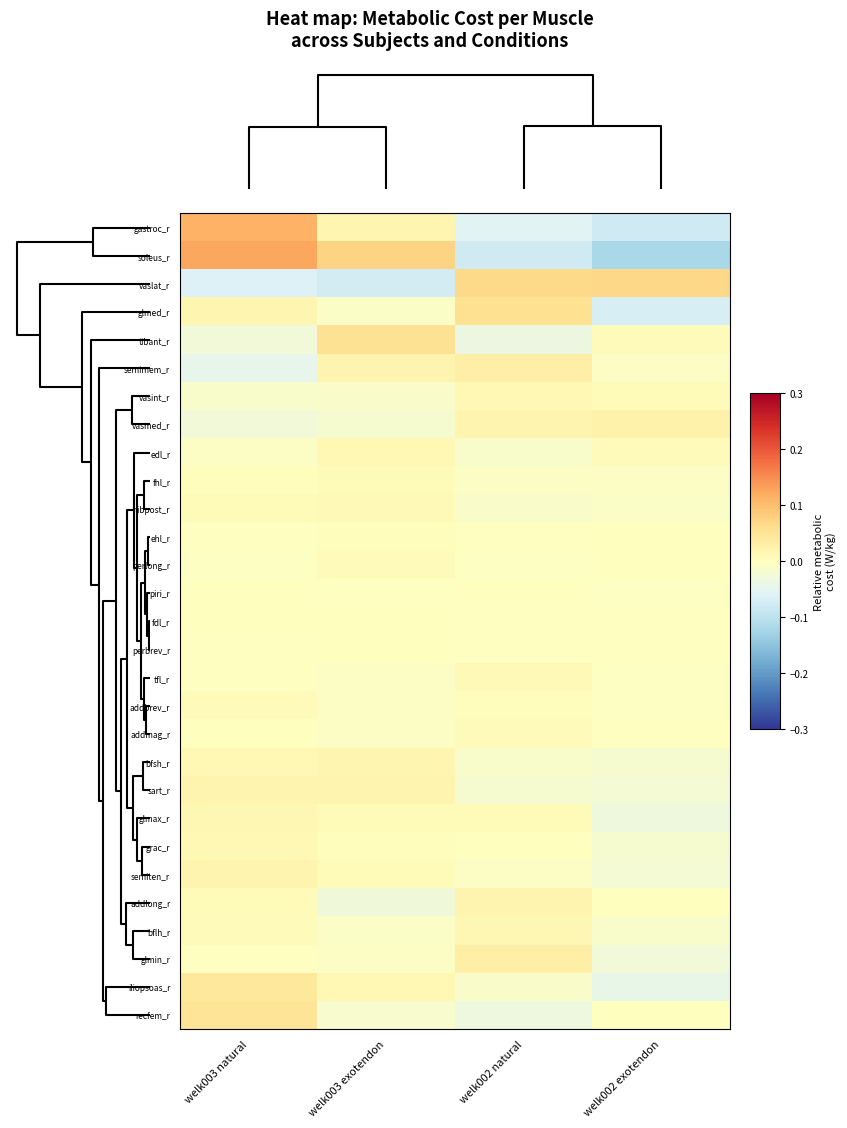

Reading right to left, extract all data points from this chart.

gastroc_r: welk002 exotendon=-0.1	welk002 natural=-0.1	welk003 exotendon=0.0	welk003 natural=0.1
soleus_r: welk002 exotendon=-0.1	welk002 natural=-0.1	welk003 exotendon=0.1	welk003 natural=0.1
vaslat_r: welk002 exotendon=0.1	welk002 natural=0.1	welk003 exotendon=-0.1	welk003 natural=-0.1
glmed_r: welk002 exotendon=-0.1	welk002 natural=0.1	welk003 exotendon=-0.0	welk003 natural=0.0
tibant_r: welk002 exotendon=0.0	welk002 natural=-0.0	welk003 exotendon=0.1	welk003 natural=-0.0
semimem_r: welk002 exotendon=-0.0	welk002 natural=0.0	welk003 exotendon=0.0	welk003 natural=-0.0
vasint_r: welk002 exotendon=0.0	welk002 natural=0.0	welk003 exotendon=-0.0	welk003 natural=-0.0
vasmed_r: welk002 exotendon=0.0	welk002 natural=0.0	welk003 exotendon=-0.0	welk003 natural=-0.0
edl_r: welk002 exotendon=0.0	welk002 natural=-0.0	welk003 exotendon=0.0	welk003 natural=-0.0
fhl_r: welk002 exotendon=-0.0	welk002 natural=-0.0	welk003 exotendon=0.0	welk003 natural=0.0
tibpost_r: welk002 exotendon=-0.0	welk002 natural=-0.0	welk003 exotendon=0.0	welk003 natural=0.0
ehl_r: welk002 exotendon=0.0	welk002 natural=-0.0	welk003 exotendon=0.0	welk003 natural=-0.0
perlong_r: welk002 exotendon=0.0	welk002 natural=-0.0	welk003 exotendon=0.0	welk003 natural=-0.0
piri_r: welk002 exotendon=-0.0	welk002 natural=0.0	welk003 exotendon=-0.0	welk003 natural=0.0
fdl_r: welk002 exotendon=-0.0	welk002 natural=-0.0	welk003 exotendon=0.0	welk003 natural=0.0
perbrev_r: welk002 exotendon=-0.0	welk002 natural=-0.0	welk003 exotendon=0.0	welk003 natural=-0.0
tfl_r: welk002 exotendon=-0.0	welk002 natural=0.0	welk003 exotendon=-0.0	welk003 natural=-0.0
addbrev_r: welk002 exotendon=-0.0	welk002 natural=0.0	welk003 exotendon=-0.0	welk003 natural=0.0
addmag_r: welk002 exotendon=-0.0	welk002 natural=0.0	welk003 exotendon=-0.0	welk003 natural=0.0
bfsh_r: welk002 exotendon=-0.0	welk002 natural=-0.0	welk003 exotendon=0.0	welk003 natural=0.0
sart_r: welk002 exotendon=-0.0	welk002 natural=-0.0	welk003 exotendon=0.0	welk003 natural=0.0
glmax_r: welk002 exotendon=-0.0	welk002 natural=0.0	welk003 exotendon=0.0	welk003 natural=0.0
grac_r: welk002 exotendon=-0.0	welk002 natural=0.0	welk003 exotendon=0.0	welk003 natural=0.0
semiten_r: welk002 exotendon=-0.0	welk002 natural=-0.0	welk003 exotendon=0.0	welk003 natural=0.0
addlong_r: welk002 exotendon=0.0	welk002 natural=0.0	welk003 exotendon=-0.0	welk003 natural=0.0
bflh_r: welk002 exotendon=-0.0	welk002 natural=0.0	welk003 exotendon=-0.0	welk003 natural=0.0
glmin_r: welk002 exotendon=-0.0	welk002 natural=0.0	welk003 exotendon=-0.0	welk003 natural=-0.0
iliopsoas_r: welk002 exotendon=-0.0	welk002 natural=-0.0	welk003 exotendon=0.0	welk003 natural=0.0
recfem_r: welk002 exotendon=0.0	welk002 natural=-0.0	welk003 exotendon=-0.0	welk003 natural=0.0